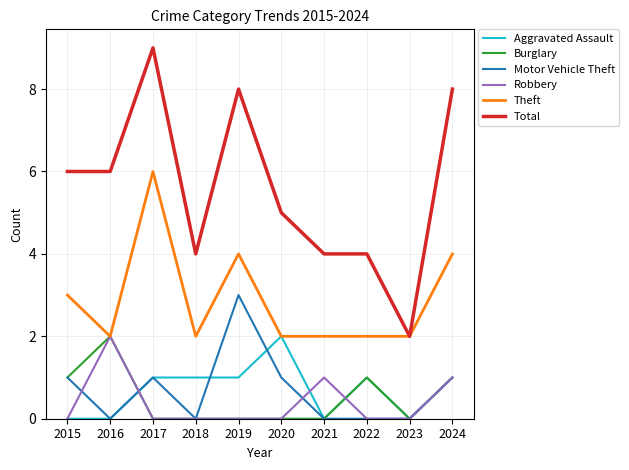

Reading left to right, list all the values displayed in this chart.

Aggravated Assault: 2015=0	2016=0	2017=1	2018=1	2019=1	2020=2	2021=0	2022=1	2023=0	2024=1
Burglary: 2015=1	2016=2	2017=0	2018=0	2019=0	2020=0	2021=0	2022=1	2023=0	2024=1
Motor Vehicle Theft: 2015=1	2016=0	2017=1	2018=0	2019=3	2020=1	2021=0	2022=0	2023=0	2024=1
Robbery: 2015=0	2016=2	2017=0	2018=0	2019=0	2020=0	2021=1	2022=0	2023=0	2024=1
Theft: 2015=3	2016=2	2017=6	2018=2	2019=4	2020=2	2021=2	2022=2	2023=2	2024=4
Total: 2015=6	2016=6	2017=9	2018=4	2019=8	2020=5	2021=4	2022=4	2023=2	2024=8